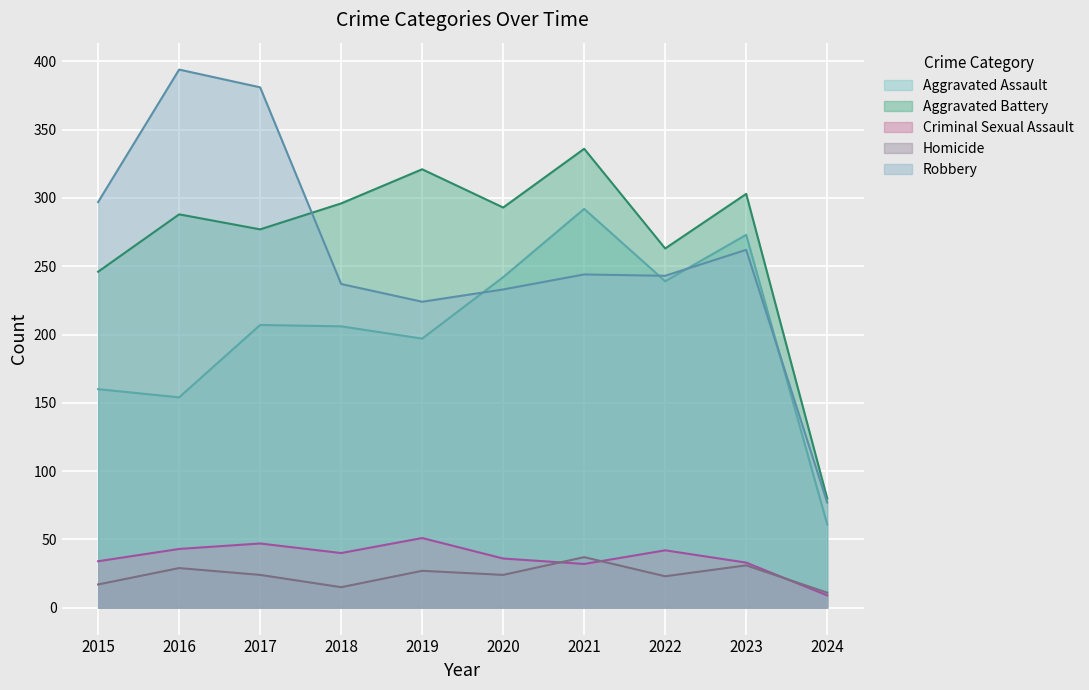

At which label does Aggravated Battery reach its peak?

2021